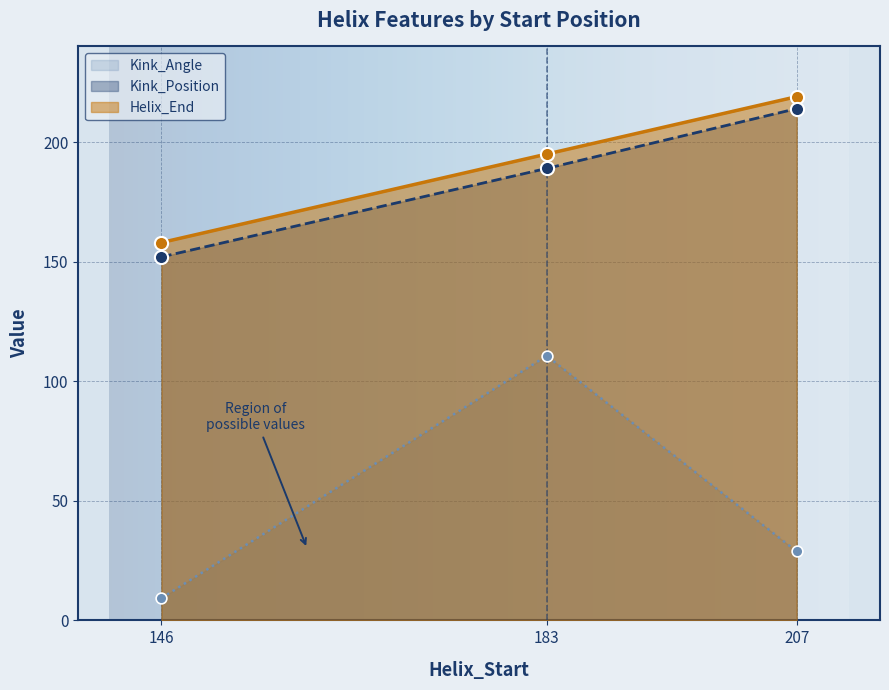

Which series has the largest Y range (max minus min)?

Kink_Angle